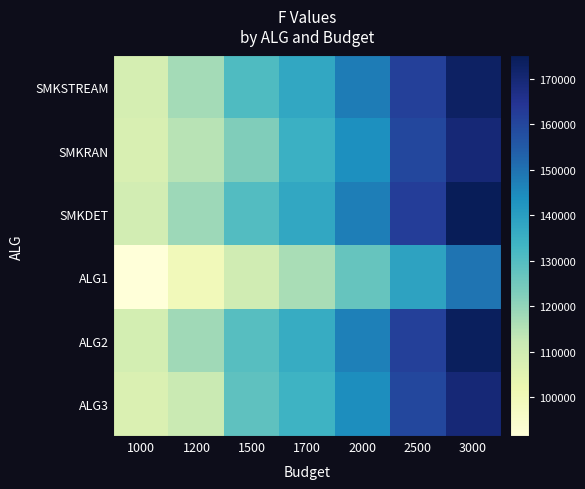

Reading left to right, transcribe all the data shown in this chart.

SMKSTREAM: 1000=108596	1200=117523	1500=130868	1700=137488	2000=147810	2500=161723	3000=173190
SMKRAN: 1000=107487	1200=114433	1500=122523	1700=134654	2000=144021	2500=159484	3000=169819
SMKDET: 1000=109352	1200=118382	1500=130112	1700=137350	2000=147458	2500=162395	3000=175172
ALG1: 1000=91451	1200=99459	1500=109986	1700=116788	2000=127040	2500=138580	3000=149561
ALG2: 1000=109075	1200=118183	1500=129568	1700=136192	2000=147191	2500=161662	3000=174093
ALG3: 1000=106879	1200=111643	1500=128307	1700=134051	2000=144340	2500=159484	3000=169819